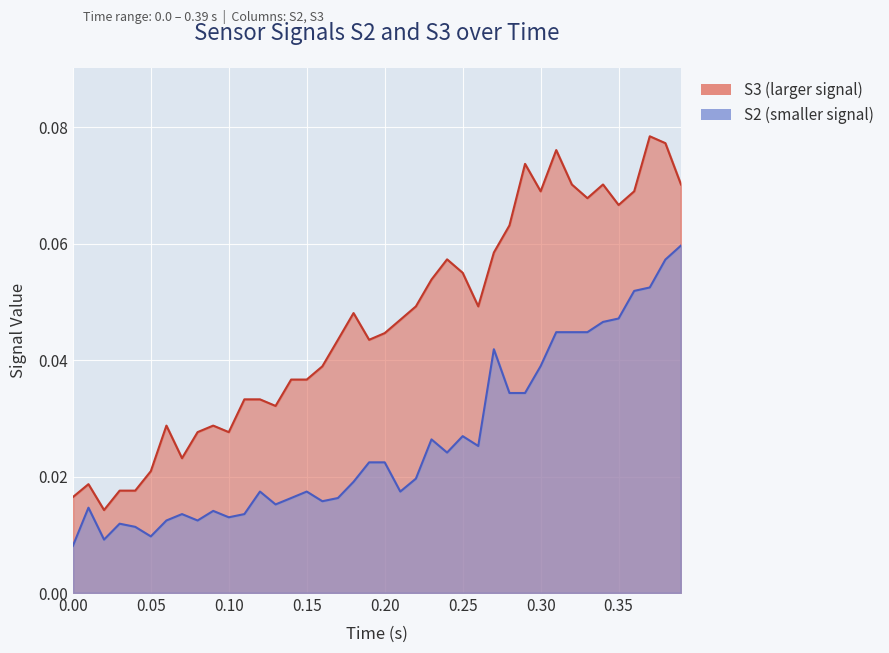

In S3, how many points are lower than both neighbors (excluding endpoints)?

9